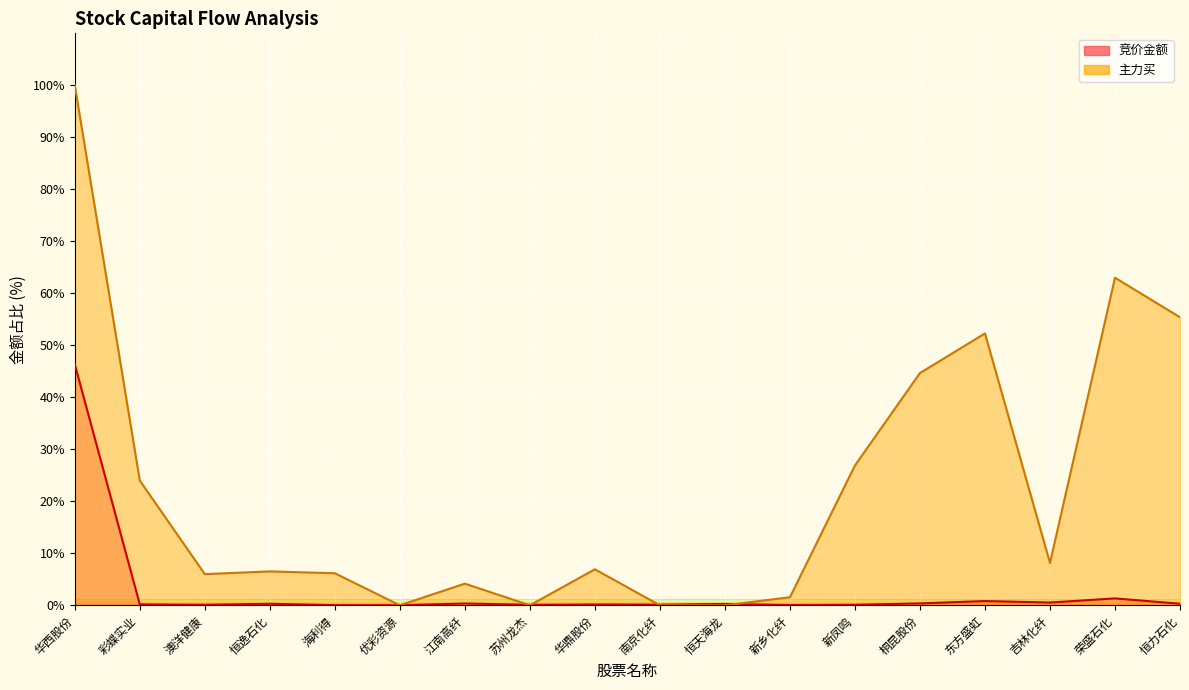

Is it true that 竞价金额 equals 0.3 at 恒逸石化?

True